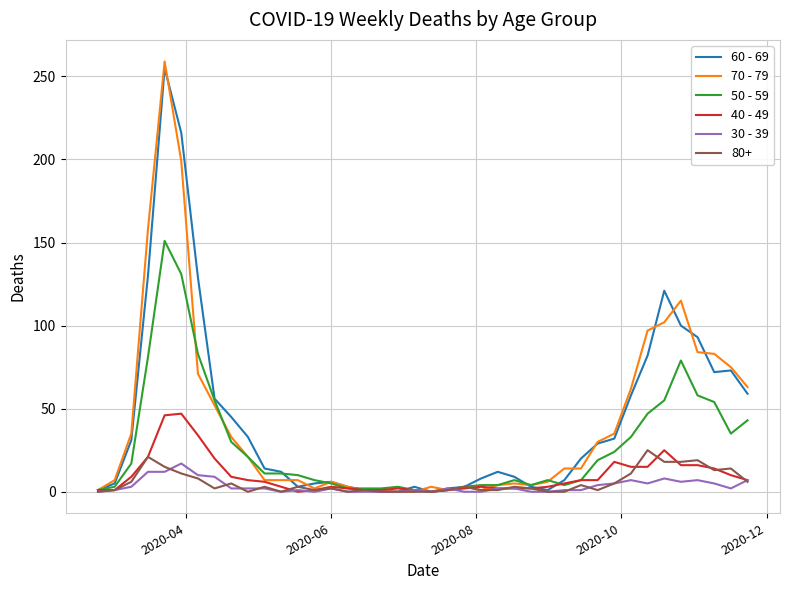

Which series has the widest spread of values?

70 - 79